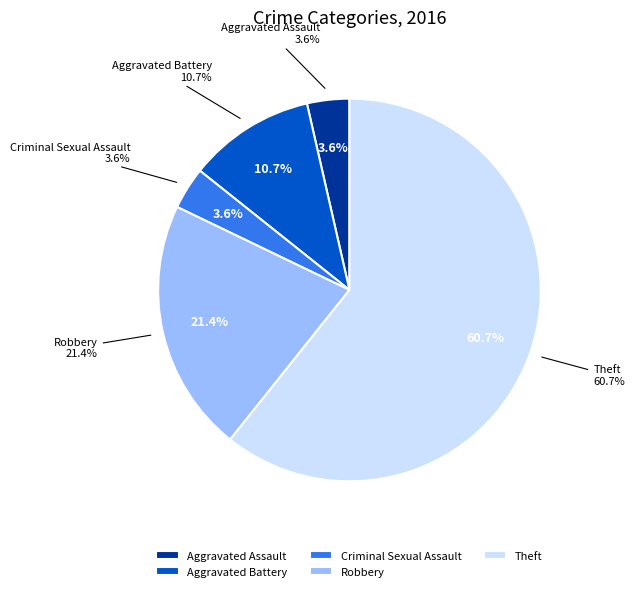

Does any single category account for the majority?

Yes